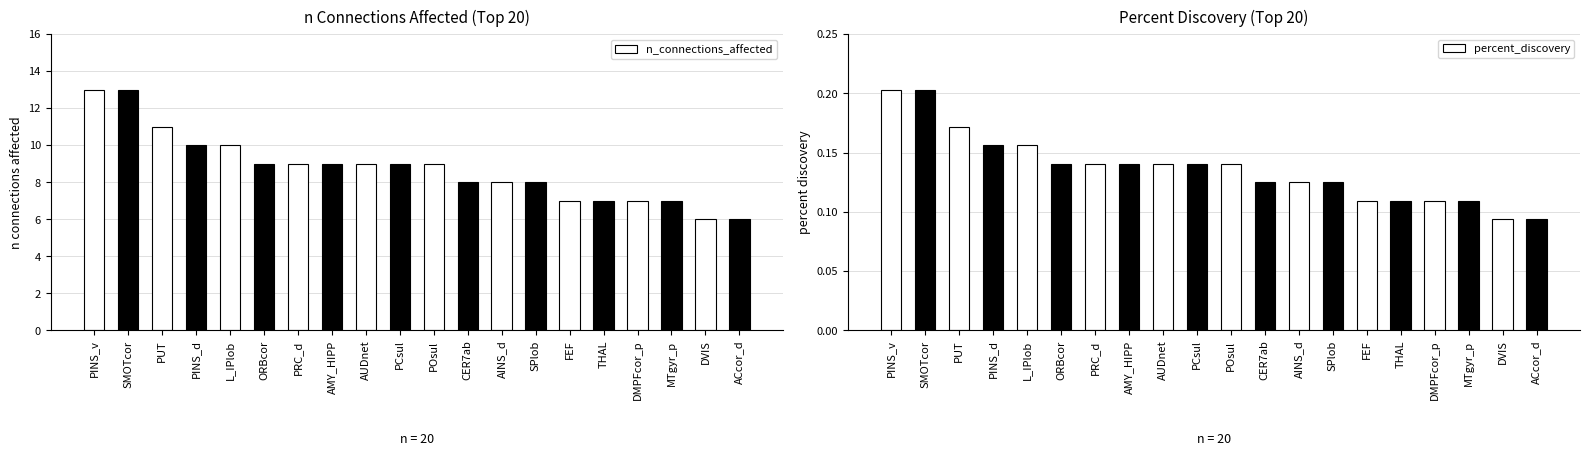

What position from the right is AINS_d?

8